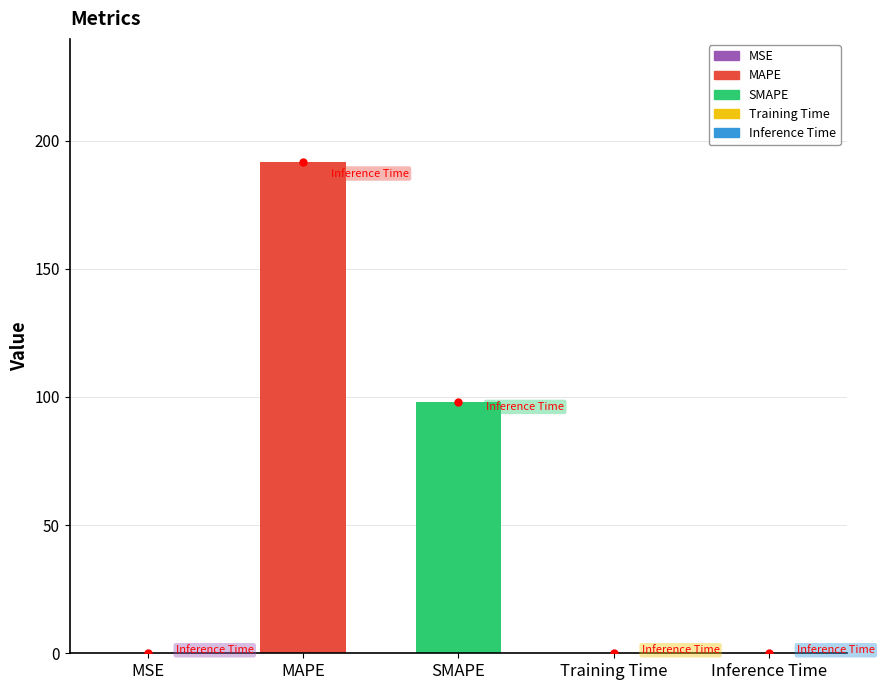

Between MSE and MAPE, which is larger?

MAPE